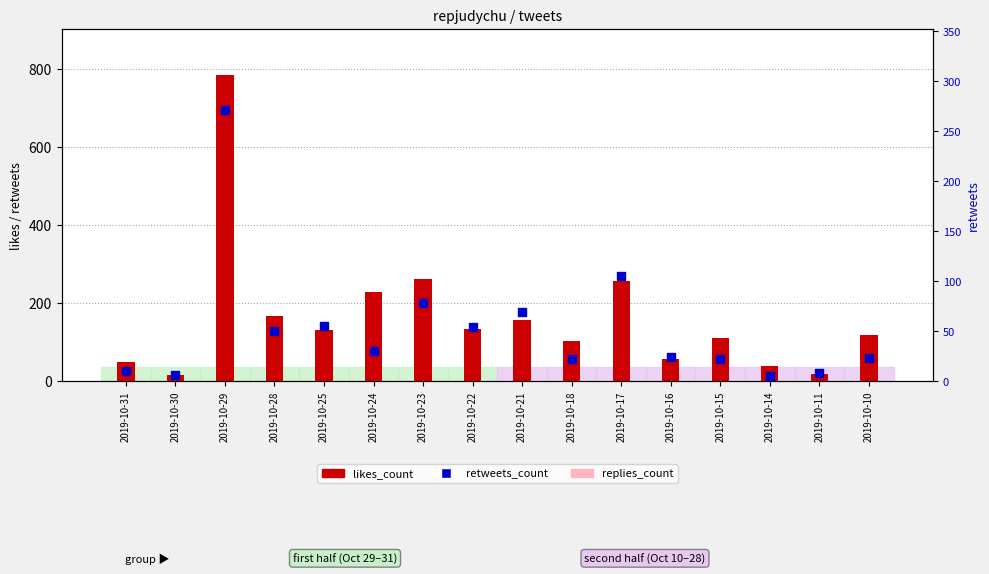

Which series has the largest Y range (max minus min)?

likes_count